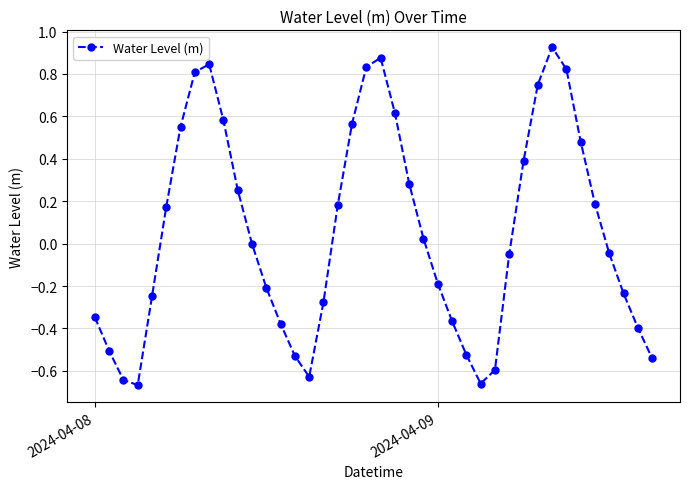

How many interior local valleys (lower than both neighbors) does the data have?

3